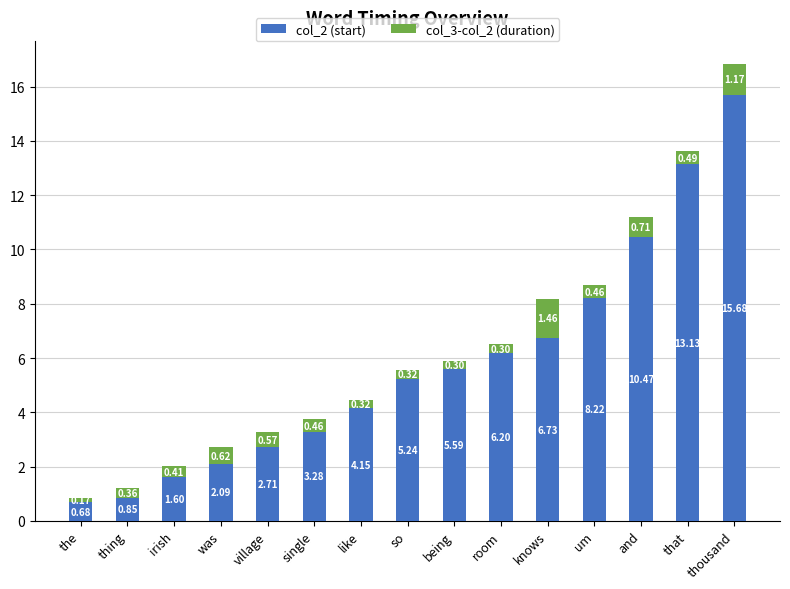

At which label does col_2 (start) reach its peak?

thousand